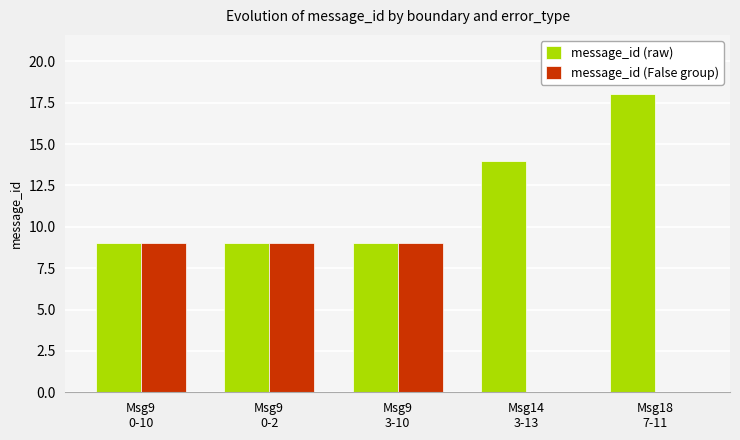

Which series has the largest total across all categories?

message_id (raw)